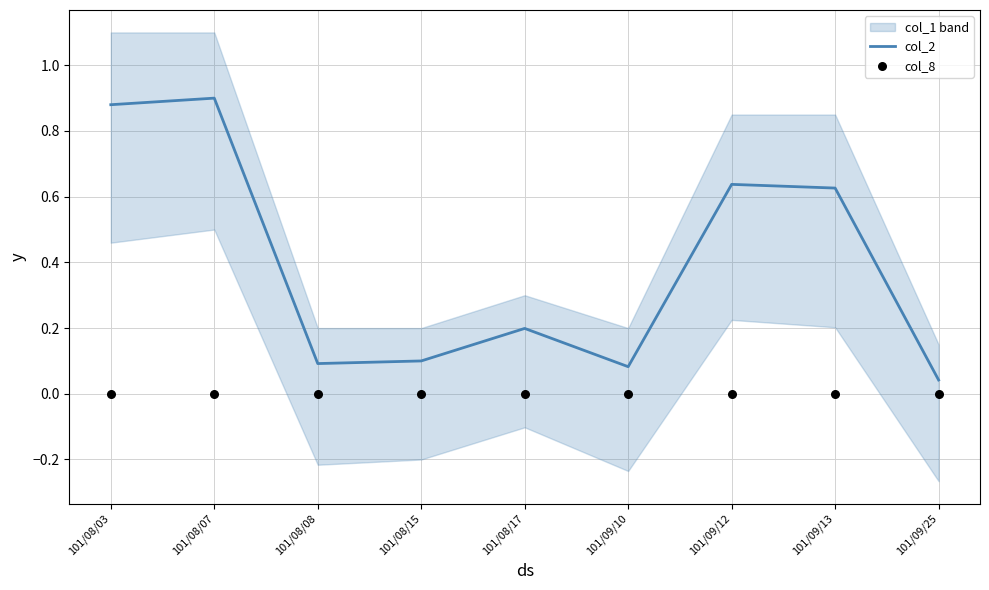

Which series reaches the minimum Y coordinate?

col_8